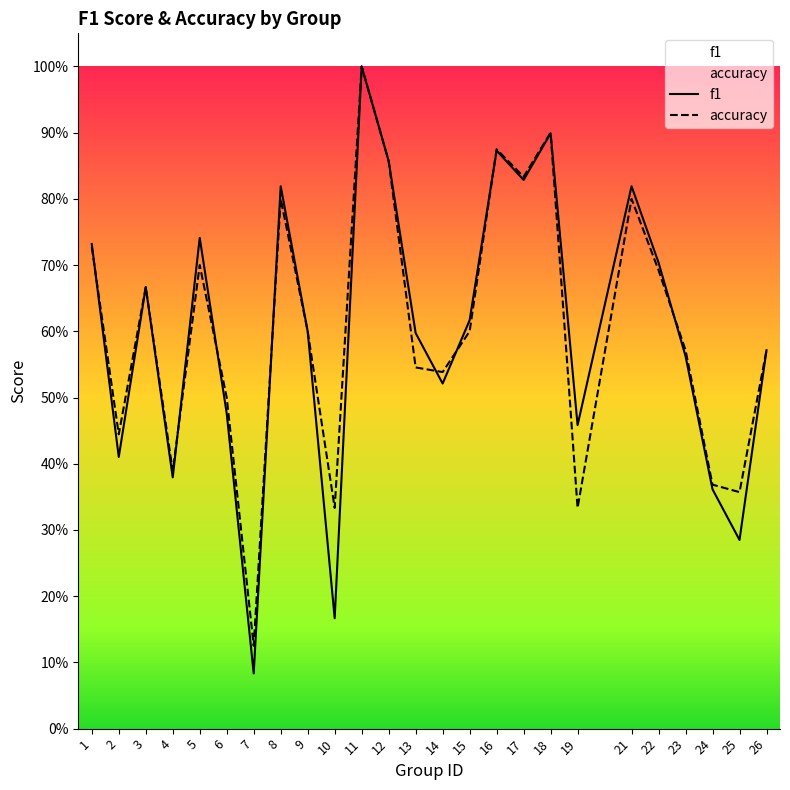

True or false: f1 has a value of 0.2 at 25.

False